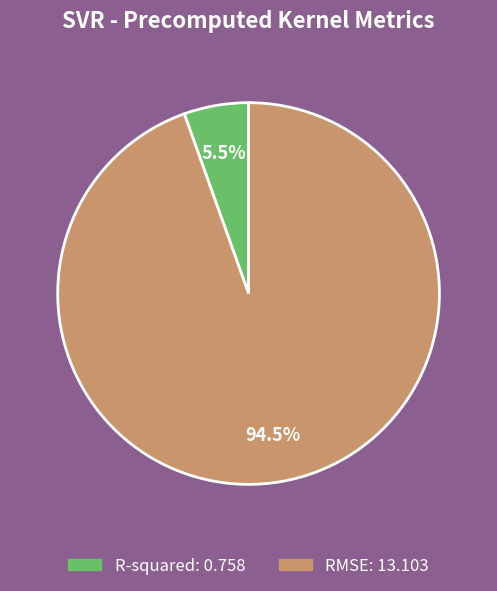

How many slices are in this pie chart?

2